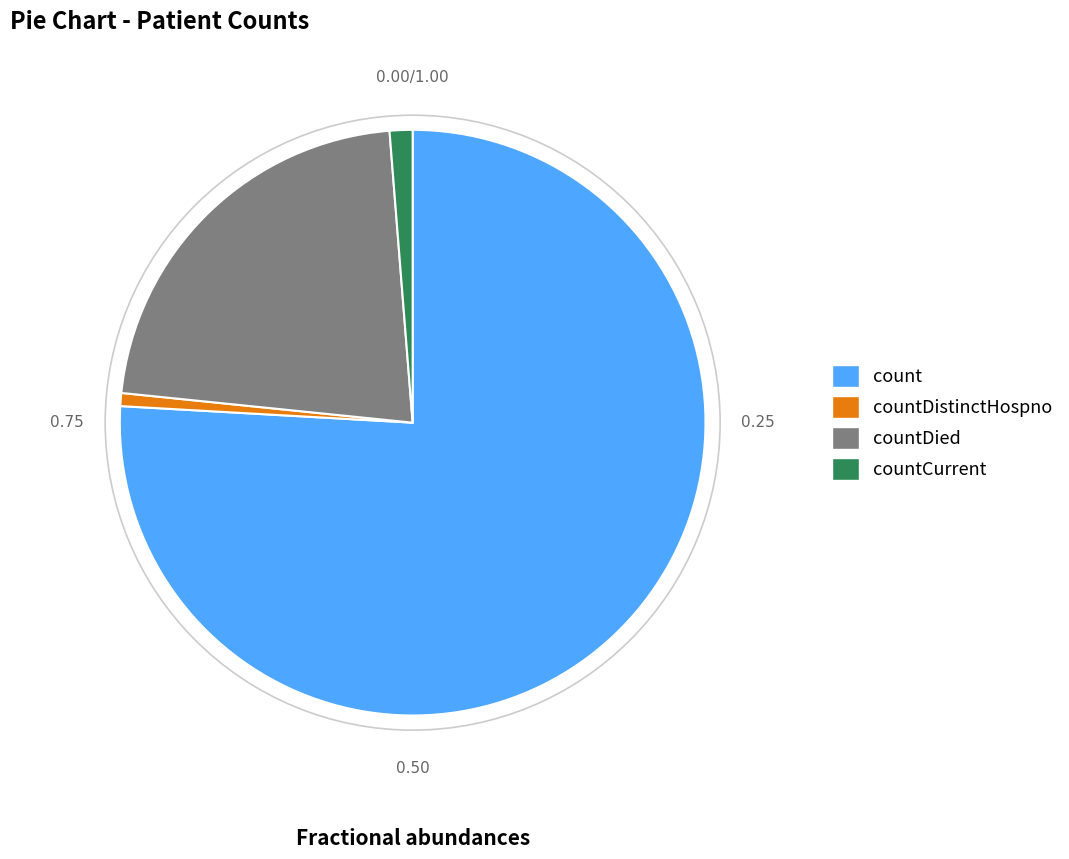

Combined, do count and countDistinctHospno account for over 50%?

Yes